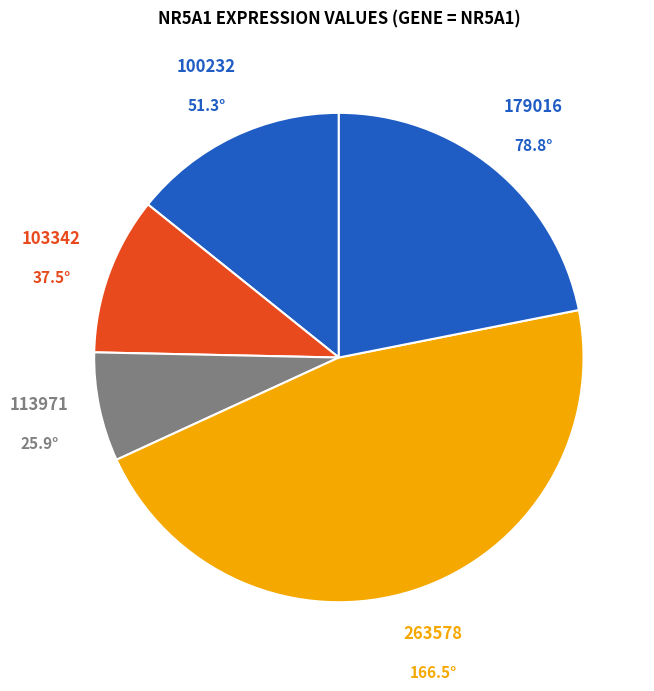

Between 100232 and 263578, which is larger?

263578